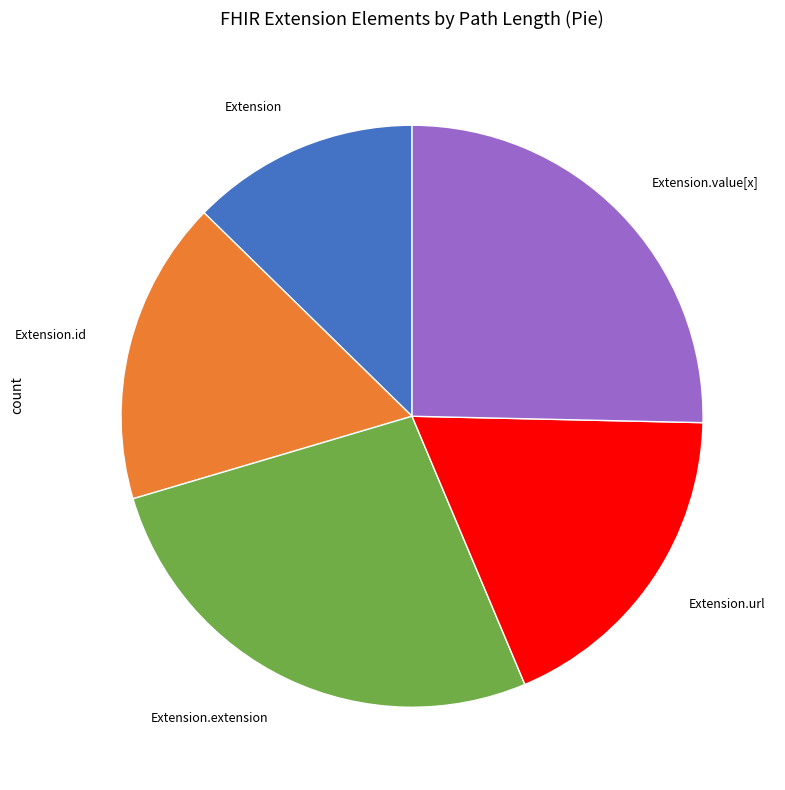

The Extension.id slice represents 17% of the pie. True or false?

True